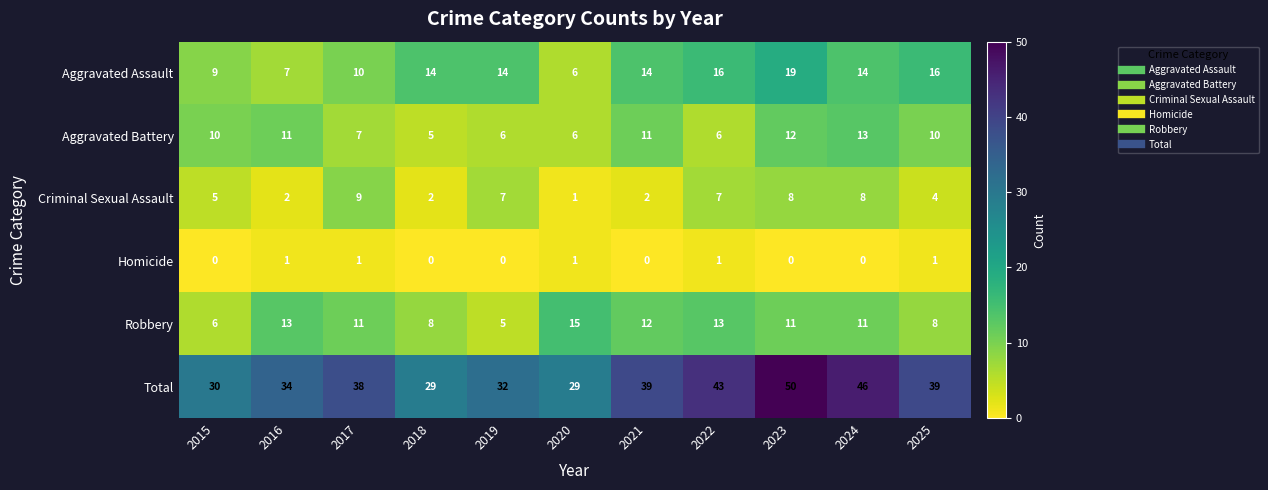

Which series has the largest total across all categories?

Total